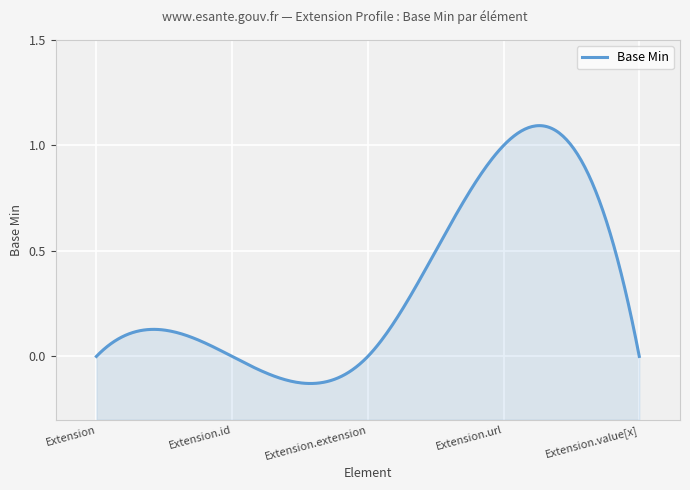

Reading left to right, extract all data points from this chart.

Extension=0	Extension.id=0	Extension.extension=0	Extension.url=1	Extension.value[x]=0